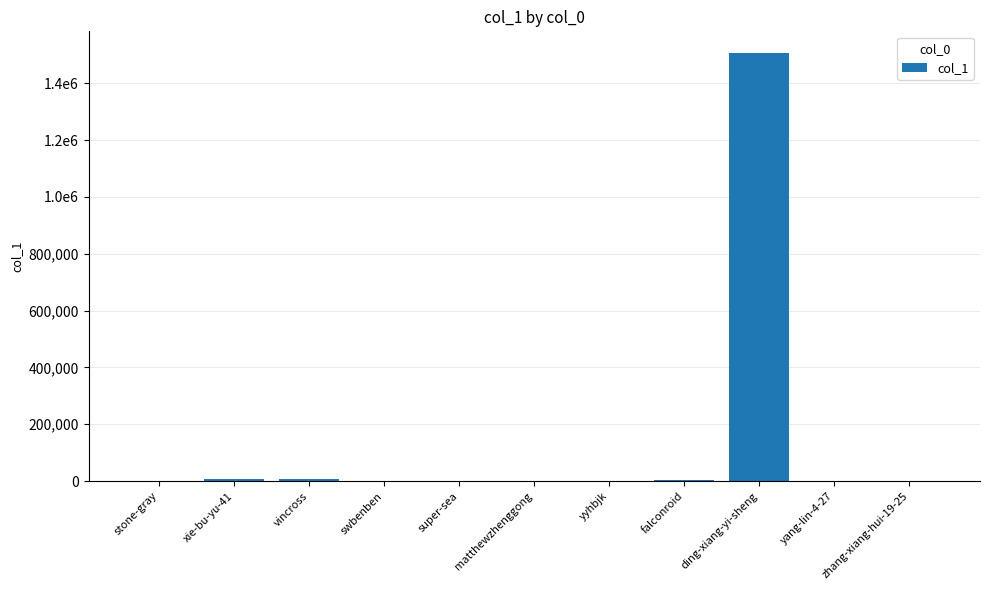

What is the approximate value at matthewzhenggong?

770